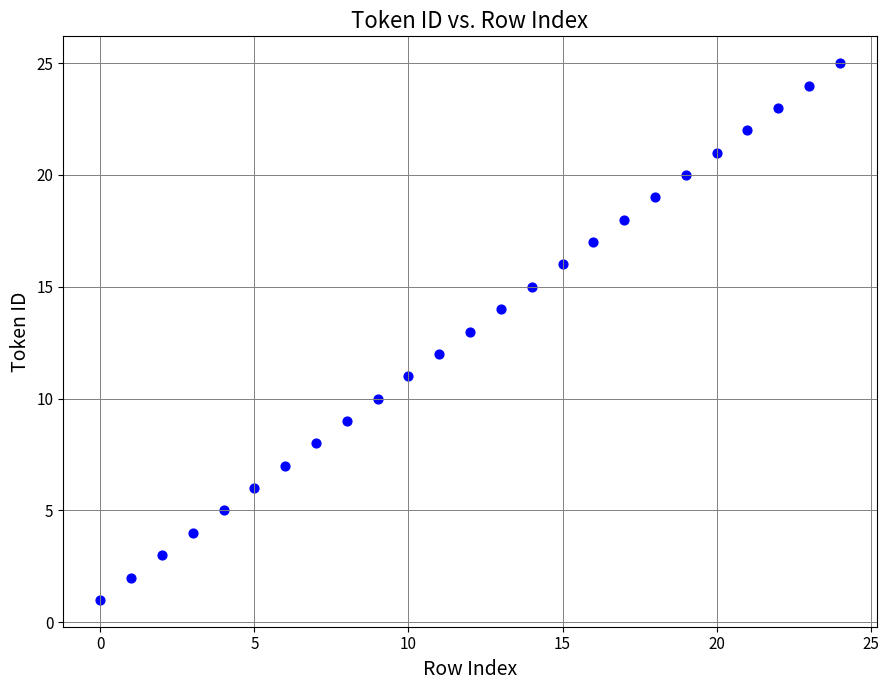

How many data points are displayed?

25